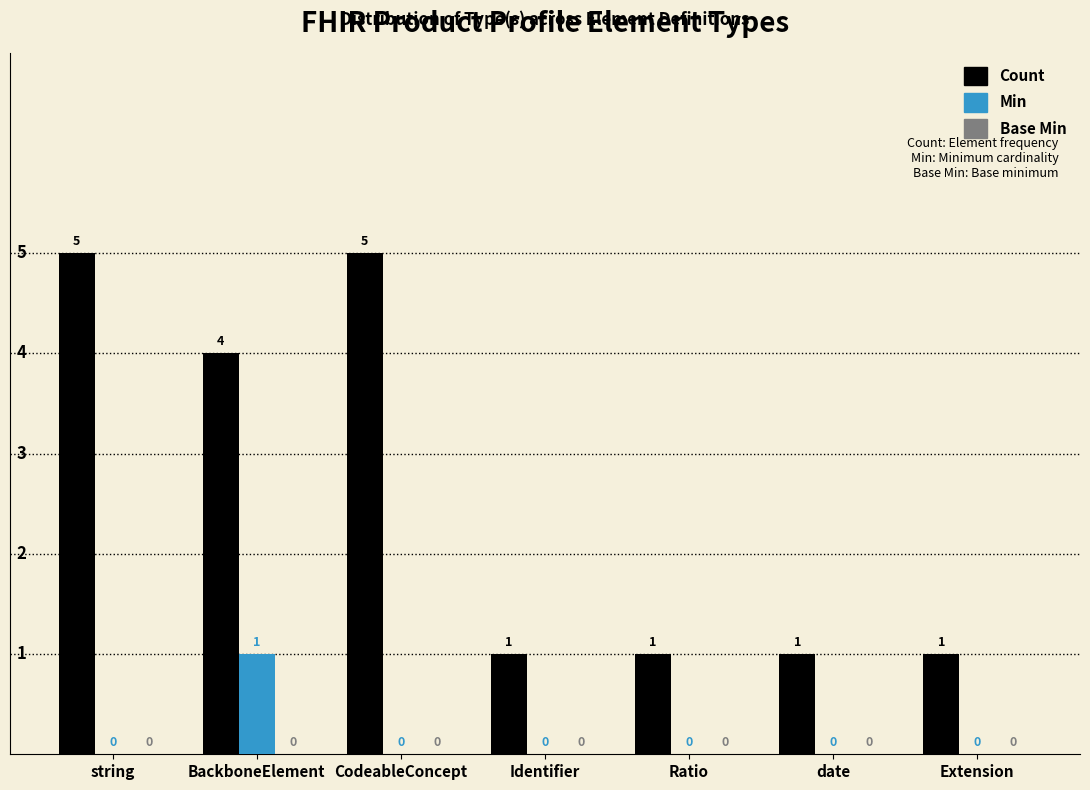

Does the chart contain stacked bars?

No